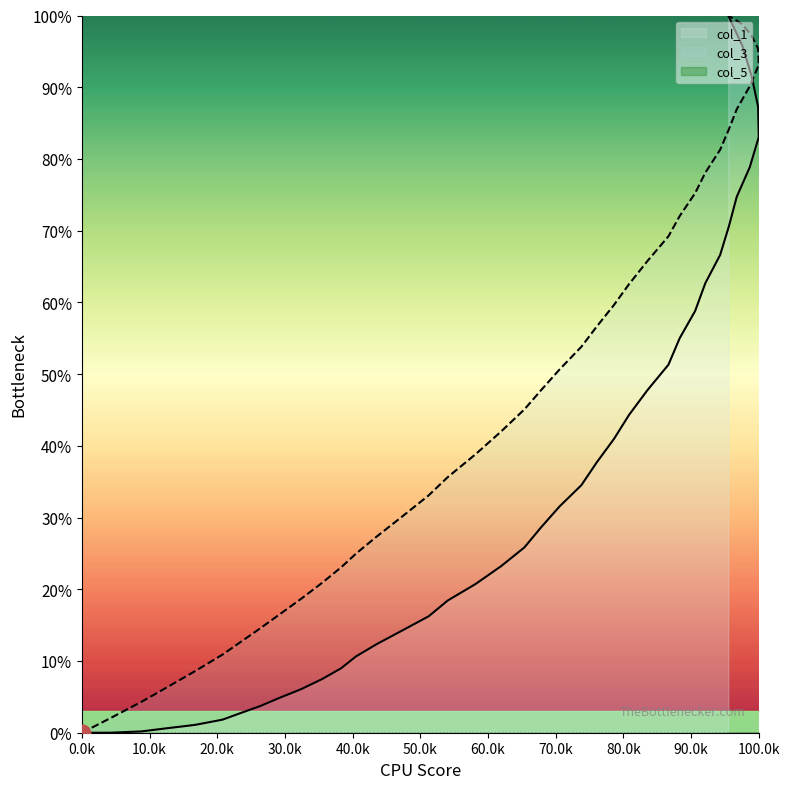

Which series has the largest total across all categories?

col_3